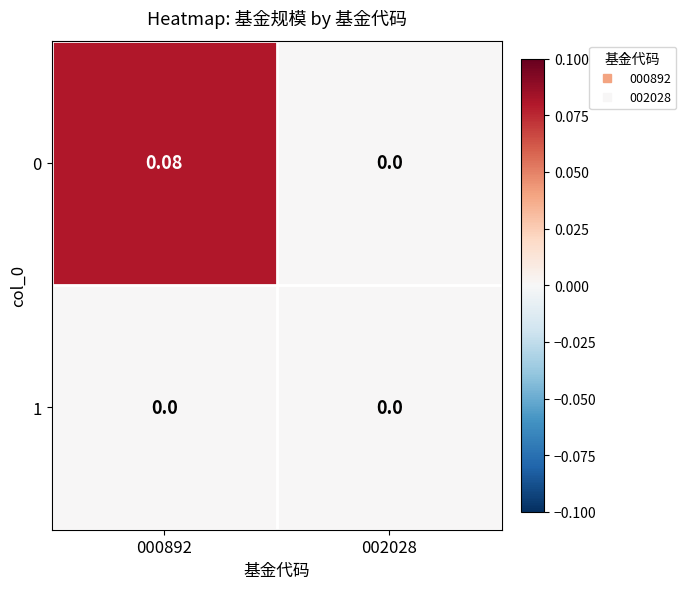

Count the number of data series in this chart.

2